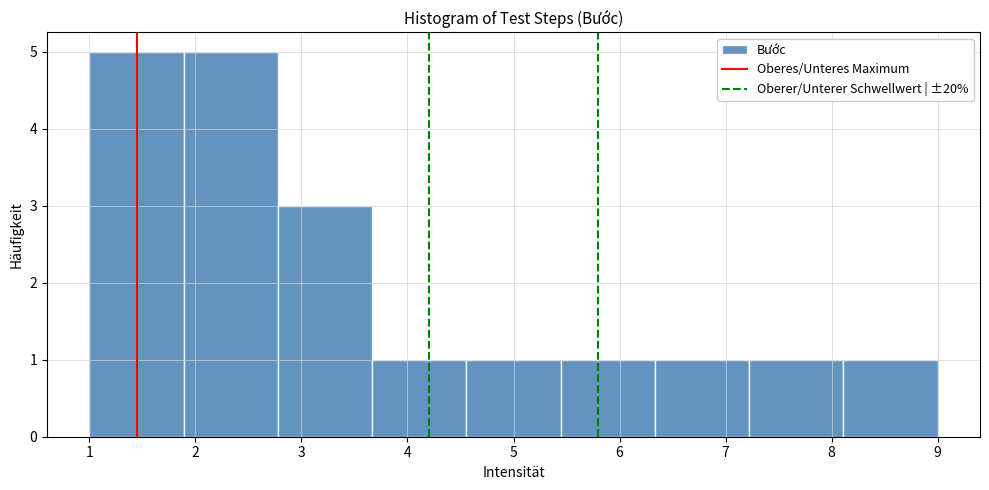

Reading left to right, transcribe this chart: for each bar, give the range it covers on the x-axis and its height. Neither the bar edges nor the heights are printed on the chart, so give them approximately, as read against the axes.

1.0 to 1.9: 5
1.9 to 2.8: 5
2.8 to 3.7: 3
3.7 to 4.6: 1
4.6 to 5.4: 1
5.4 to 6.3: 1
6.3 to 7.2: 1
7.2 to 8.1: 1
8.1 to 9.0: 1